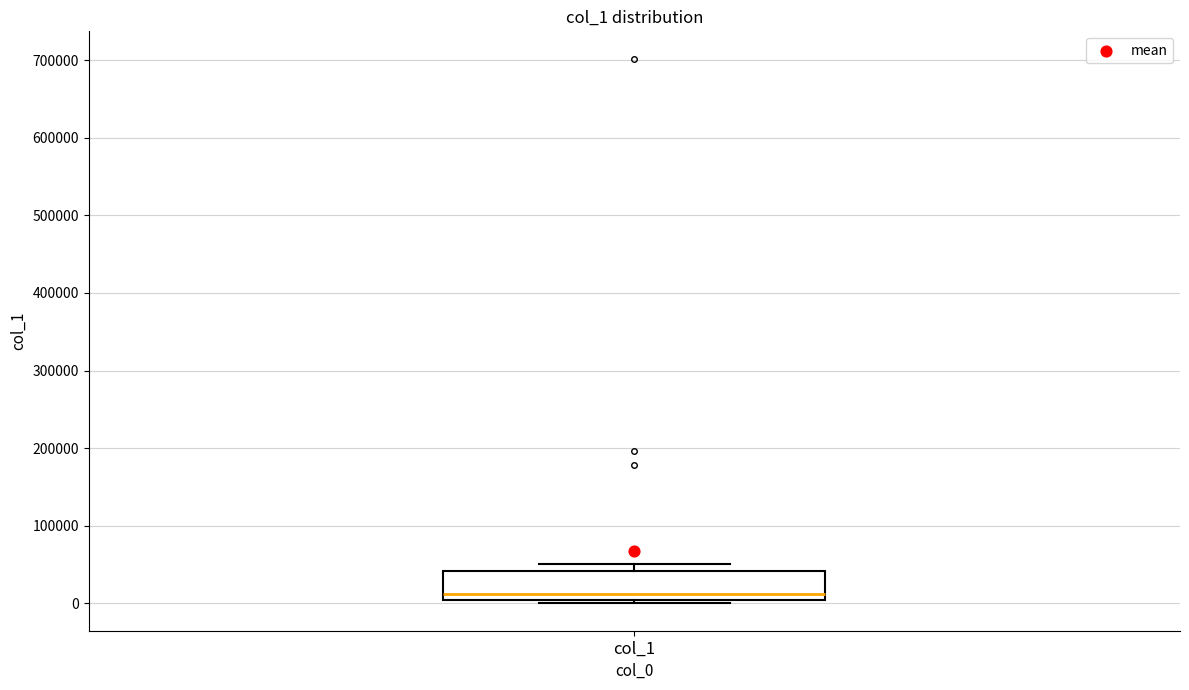

Transcribe this box plot: give where the median line is, the range the box spans, and where the two whiskers end, as read against the y-axis. The values are not printed on the chart, so give them approximately, as read against the axis.

median 10000, box 0 to 40000, whiskers 0 (just below the box's lower edge) to 50000